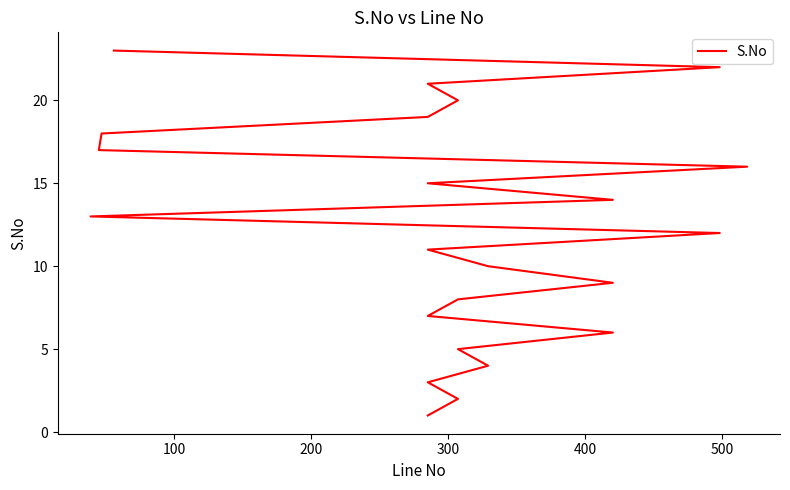

Count the number of data series in this chart.

1